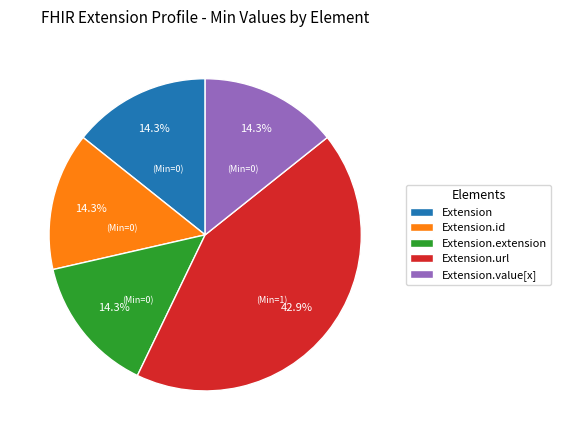

Combined, what portion of the pie is Extension.id and Extension.url?

57.1%